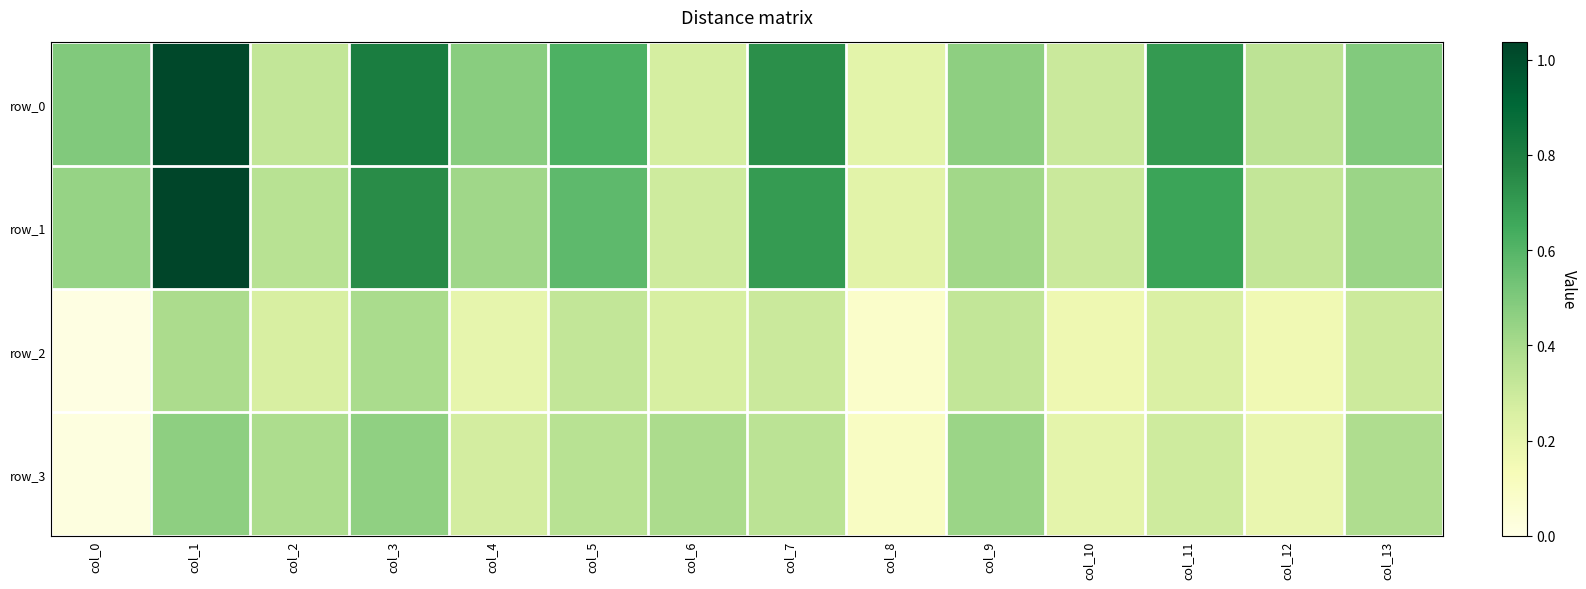

Which label corresponds to the smallest value in the chart?

col_0